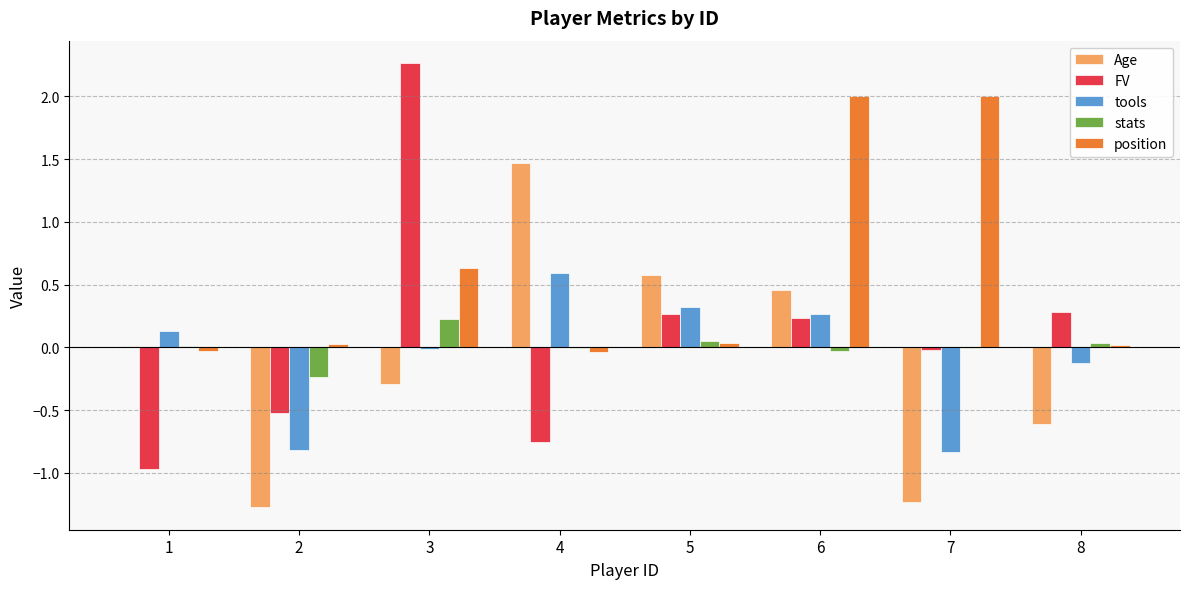

What is the difference between the tools values at 1 and 5?

0.2